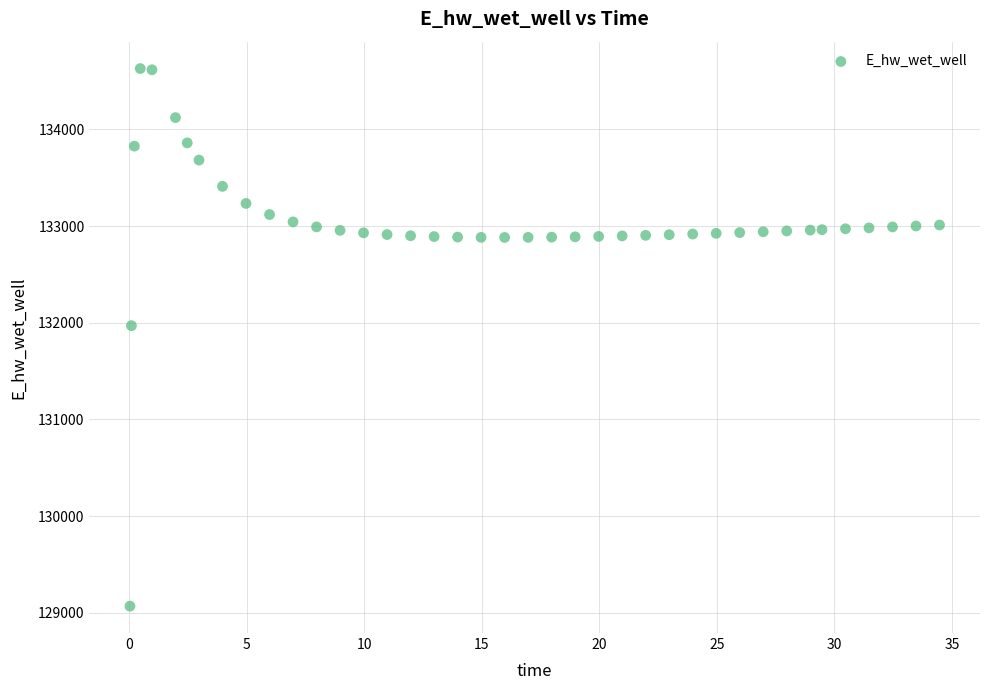

What Y value in the scatter plot is closest to 131849?

131970.0